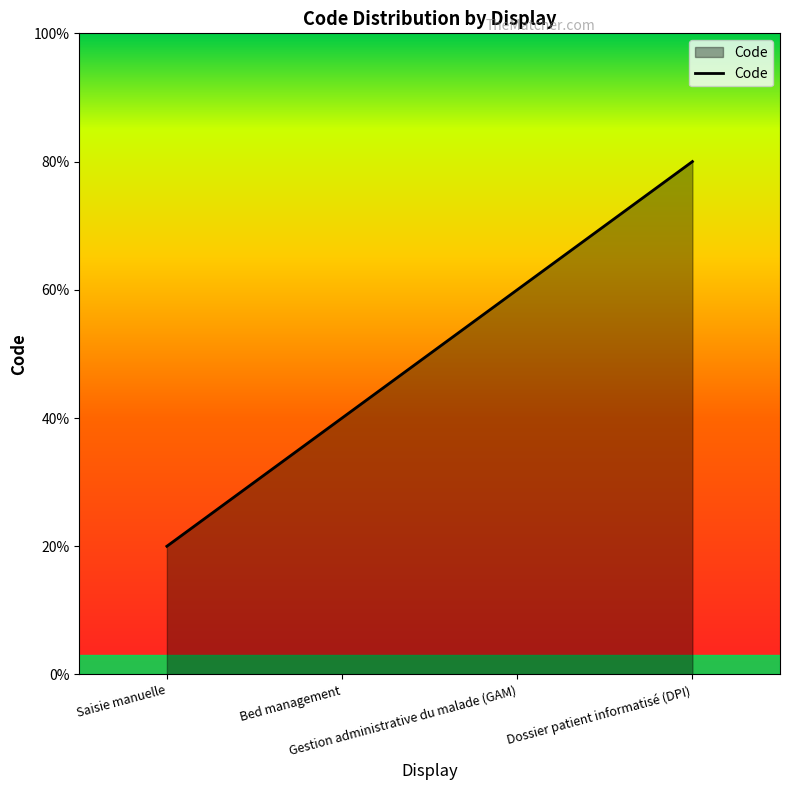

The chart shows a value of 2 at Gestion administrative du malade (GAM). True or false?

False